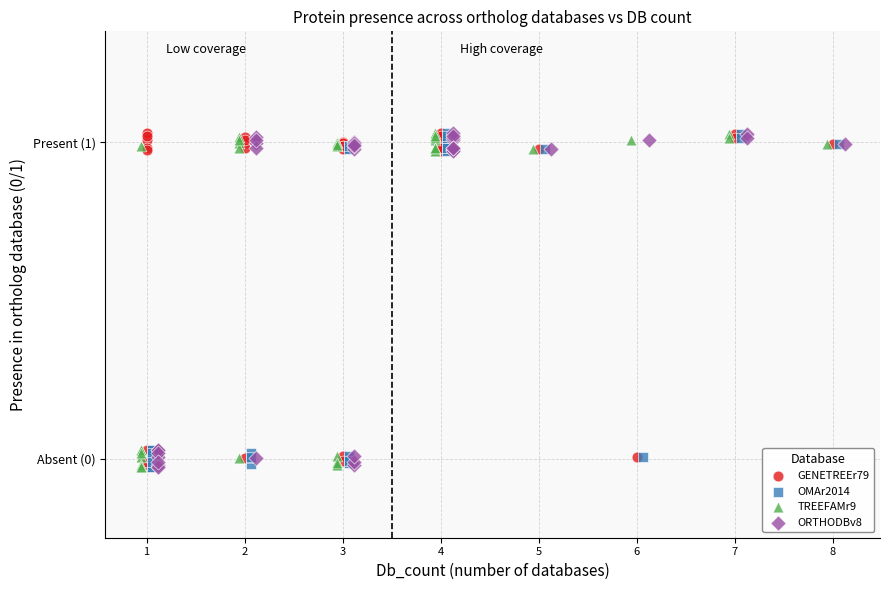

What are all the series names shown in the legend?

GENETREEr79, OMAr2014, TREEFAMr9, ORTHODBv8